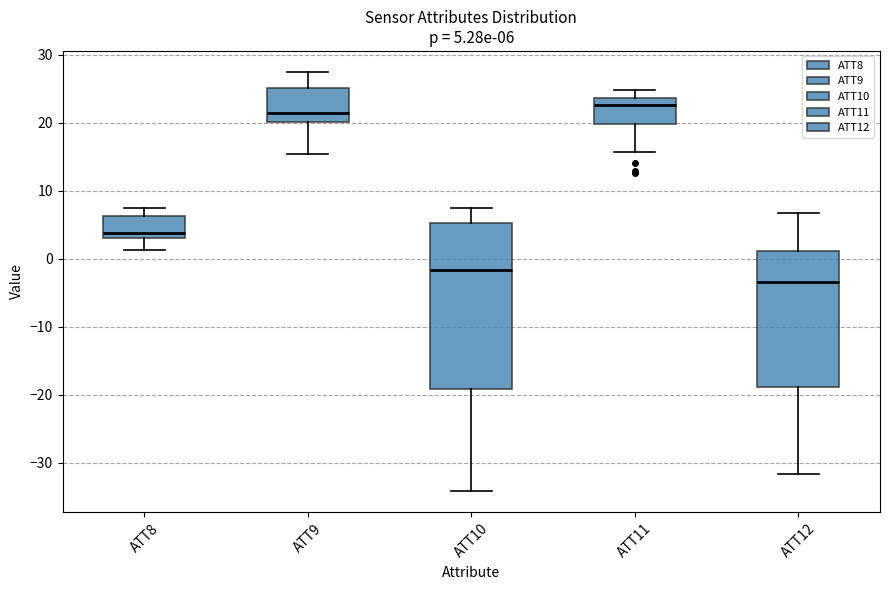

Which box is the tallest, from its lower edge to its upper edge?

ATT10